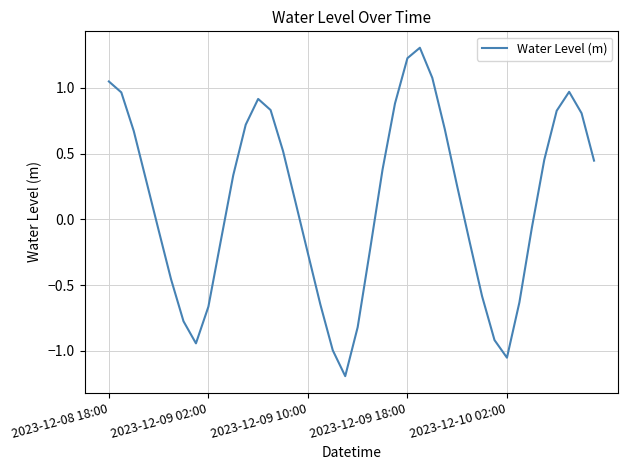

How many positive values are there?

22